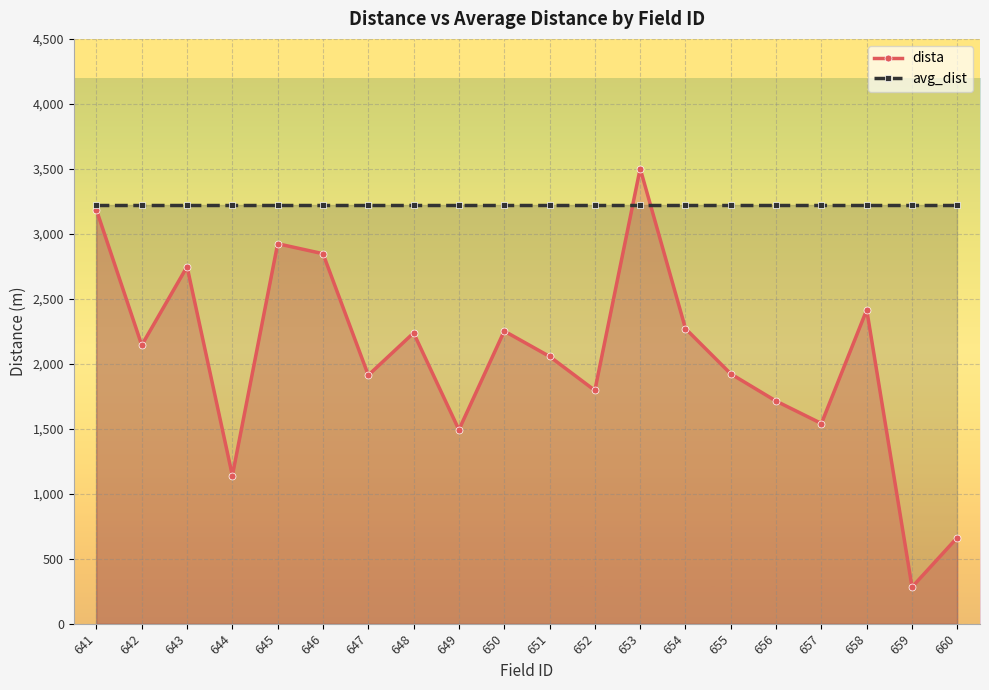

True or false: dista has a value of 2237.3 at 648.

True